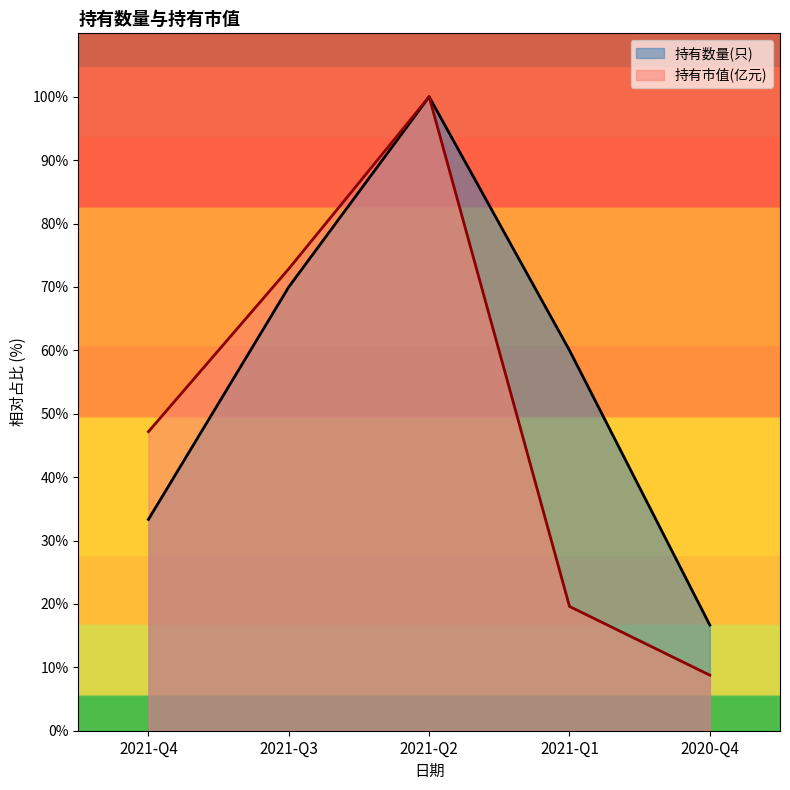

True or false: 持有数量(只) and 持有市值(亿元) intersect in this chart.

False